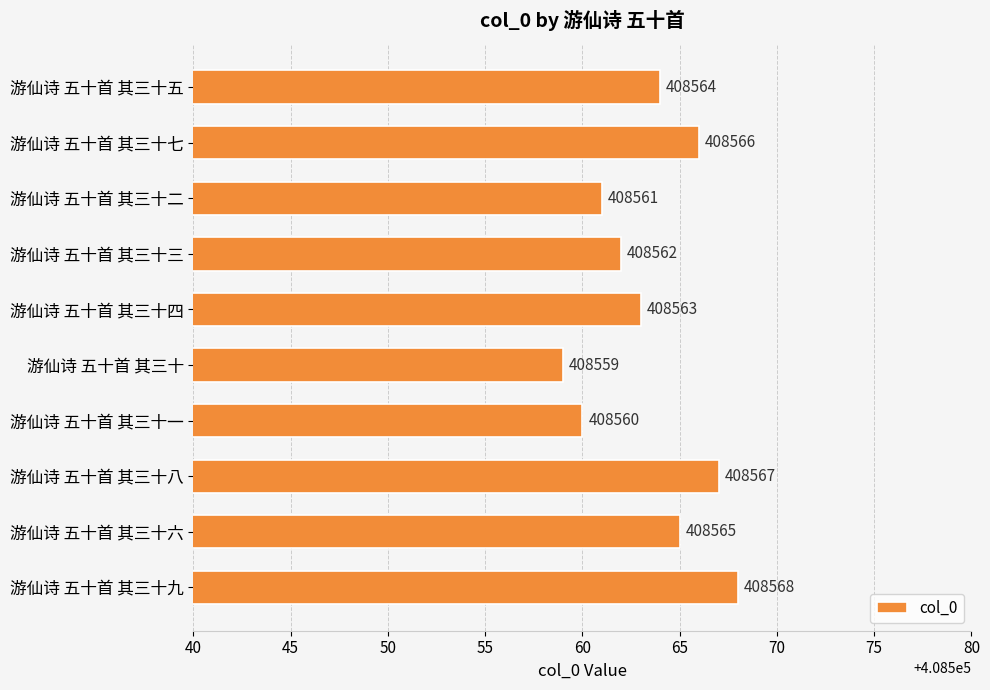

What is the label of the 1st bar from the bottom?

游仙诗 五十首 其三十九